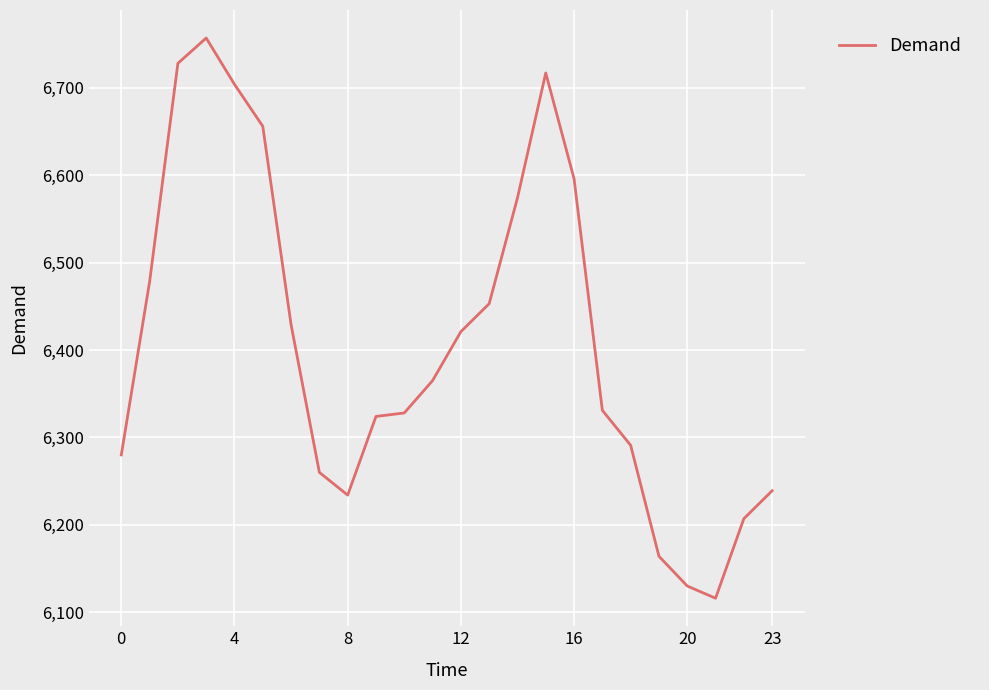

What is the difference between the maximum and minimum values?

641